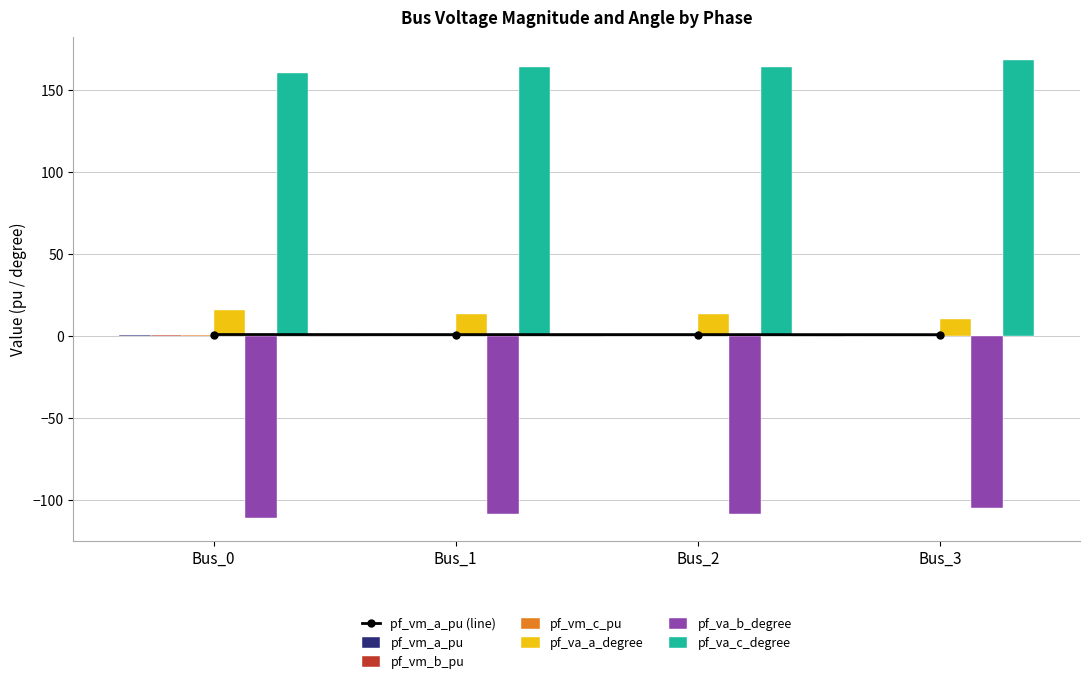

Which series changed the most between Bus_2 and Bus_3?

pf_va_c_degree